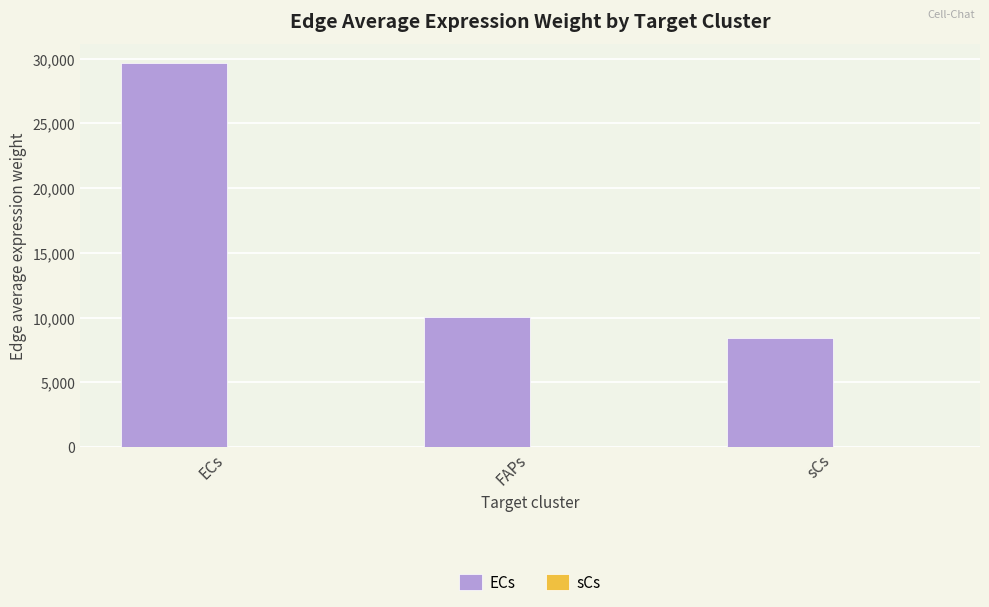

How many data points in ECs are above 10028?

2